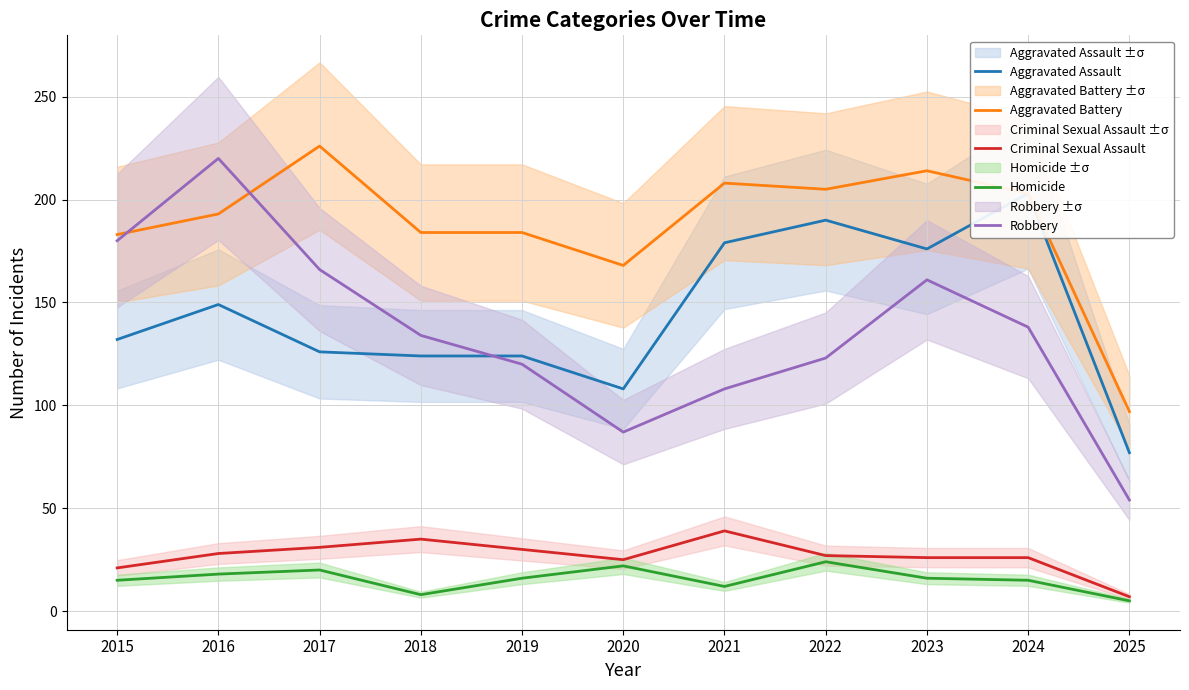

Is it true that Aggravated Assault equals 94 at 2021?

False